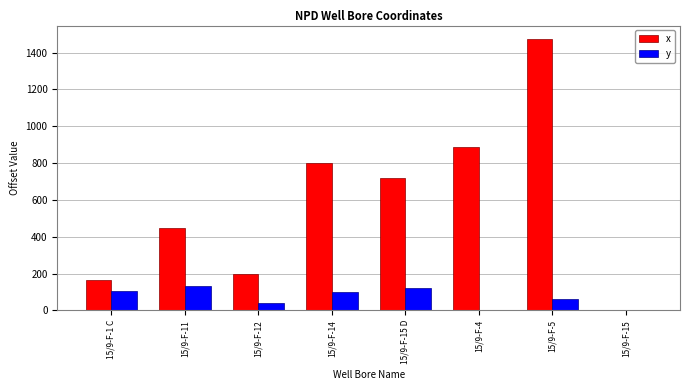

Where is x nearest to the value 736?

15/9-F-15 D